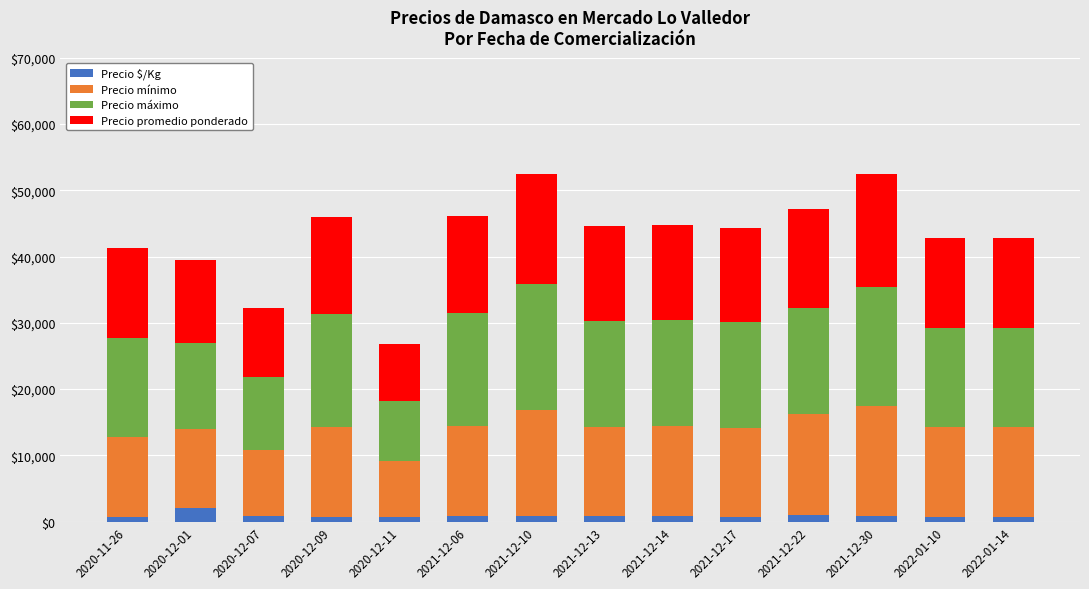

What is the highest value of the Precio $/Kg series?

2000